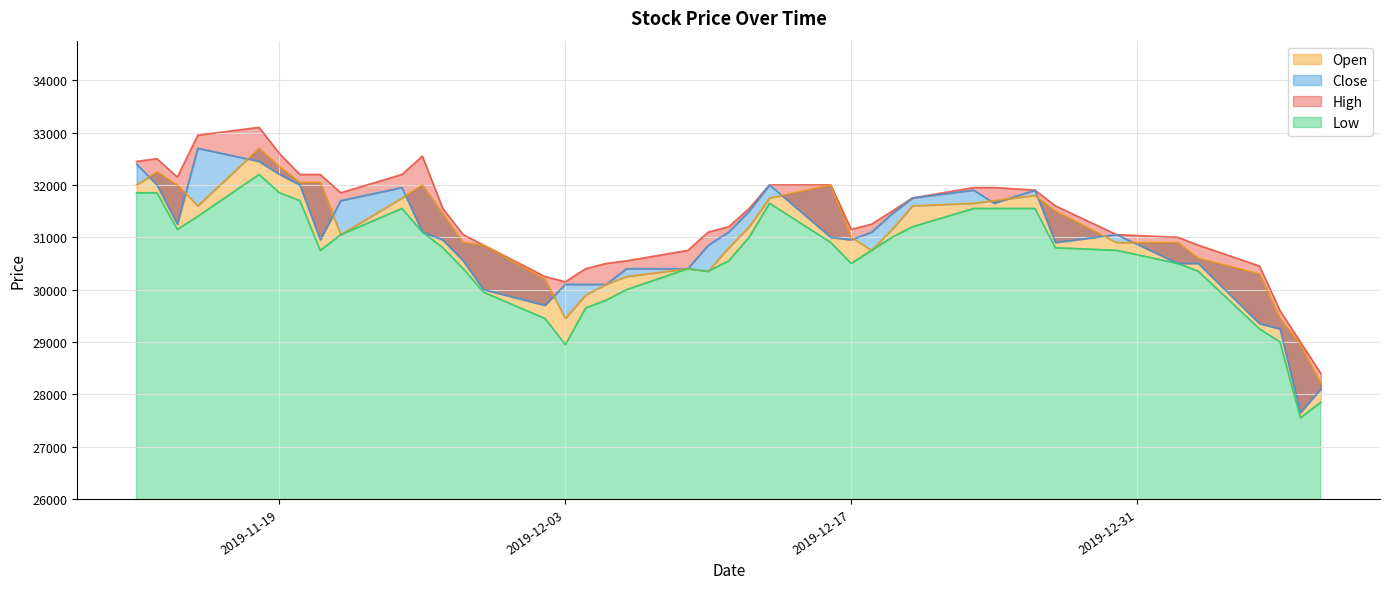

Rank the series by their maximum value, from lowest to highest.

Low, Close, Open, High